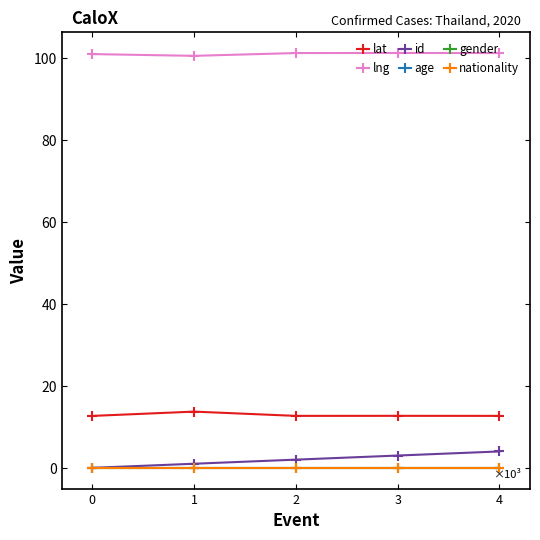

Does the chart have visible grid lines?

No